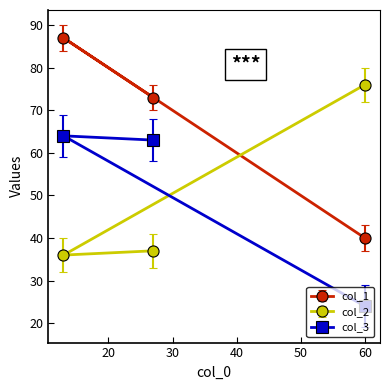

At which label is col_1 closest to 60?

27